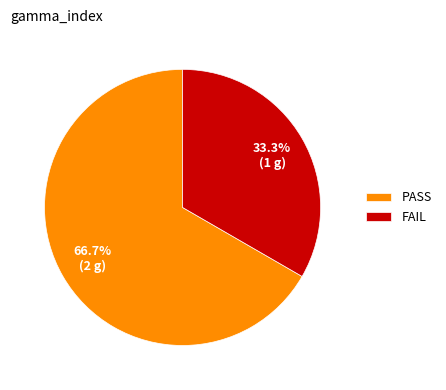

Do PASS and FAIL together represent more than half of the pie?

Yes